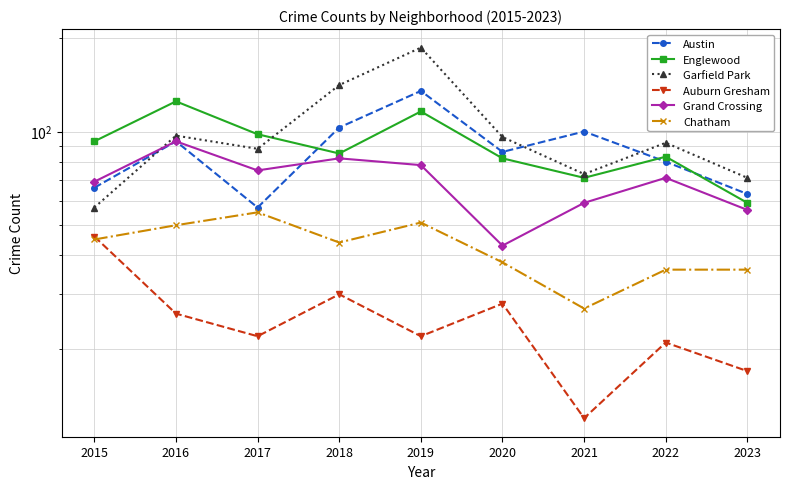

The Grand Crossing series shows 164 at 2016. True or false?

False